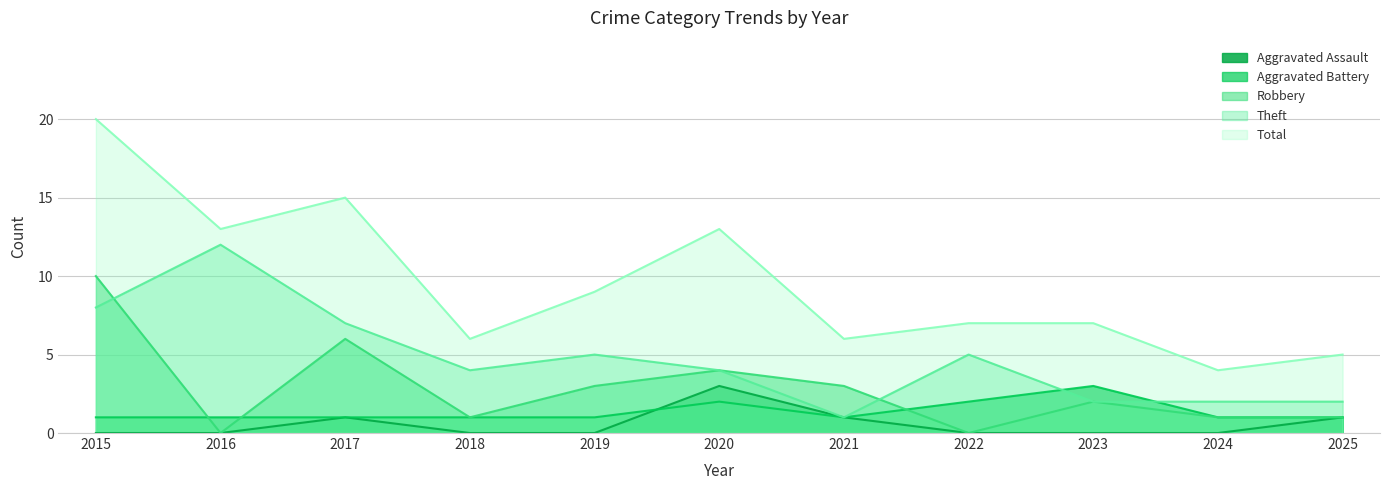

At how many categories does at least one series exceed 10?

4